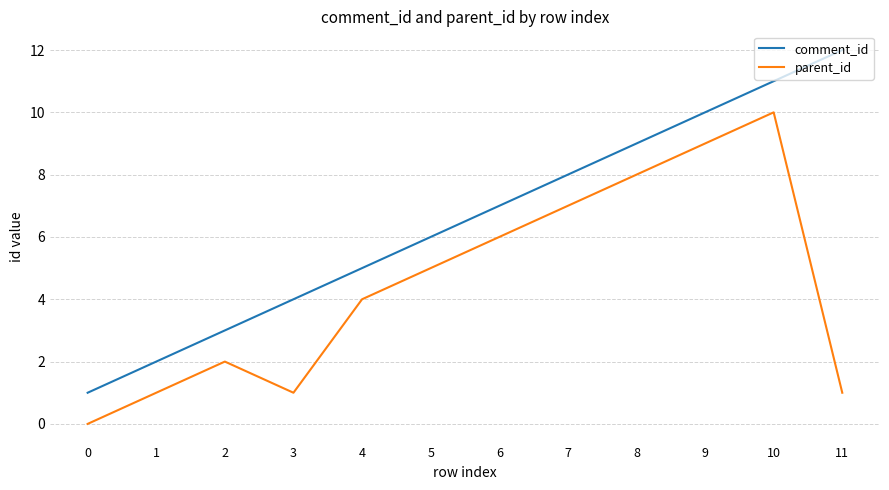

Is the value of parent_id at 6 greater than the value of comment_id at 2?

Yes